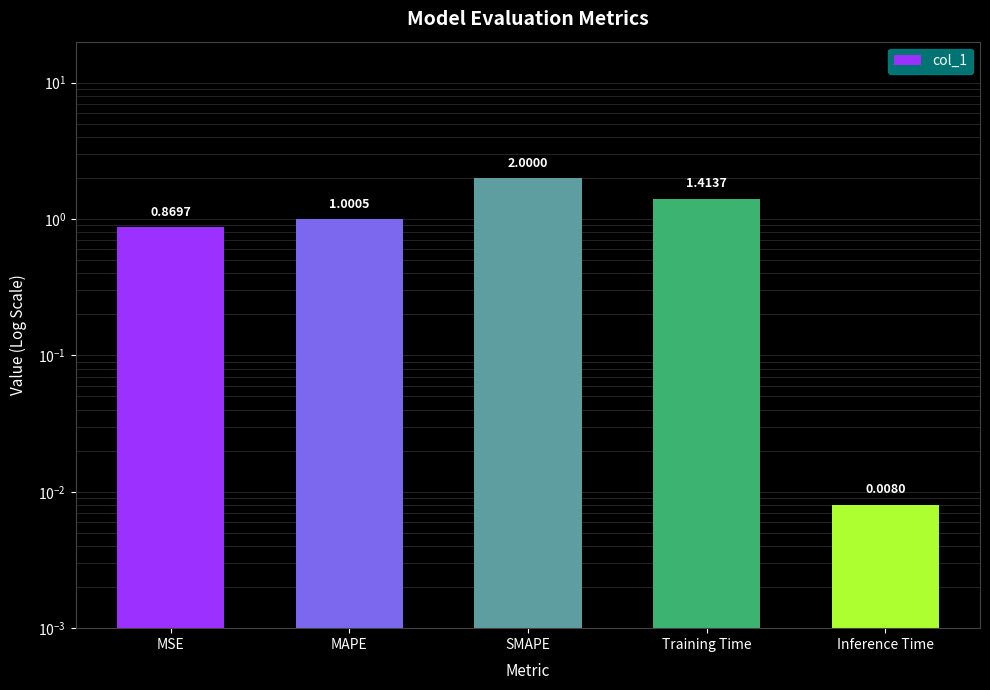

What is the difference between the values at Inference Time and Training Time?

1.4